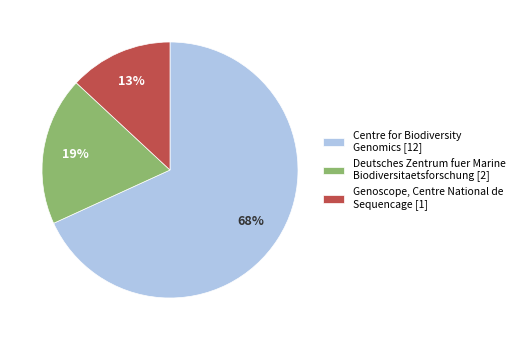

The Centre for Biodiversity Genomics [12] slice represents 55% of the pie. True or false?

False